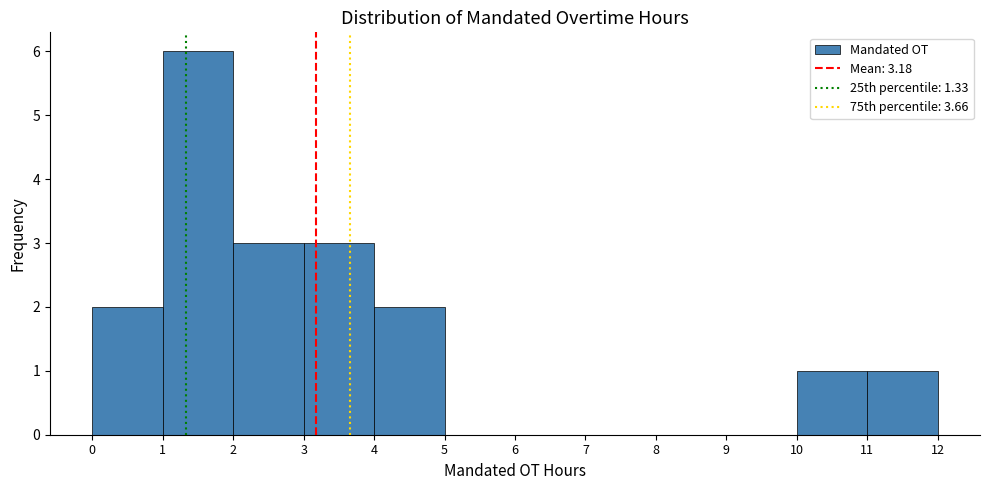

How tall is the bar that spans 1 to 2 on the x-axis? The values are not printed on the chart, so give them approximately, as read against the axis.

6